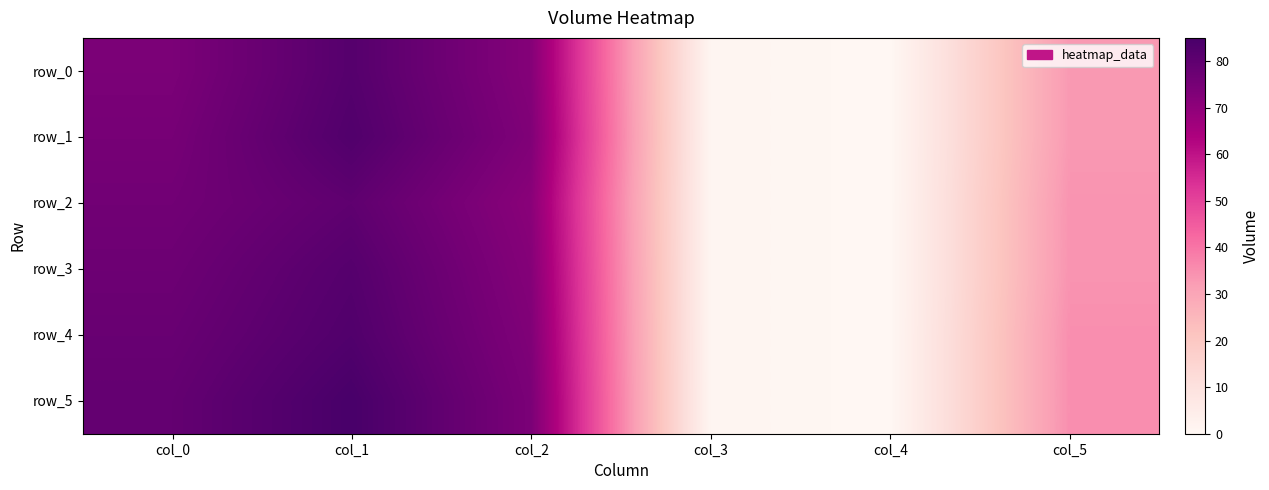

Count the number of data series in this chart.

6